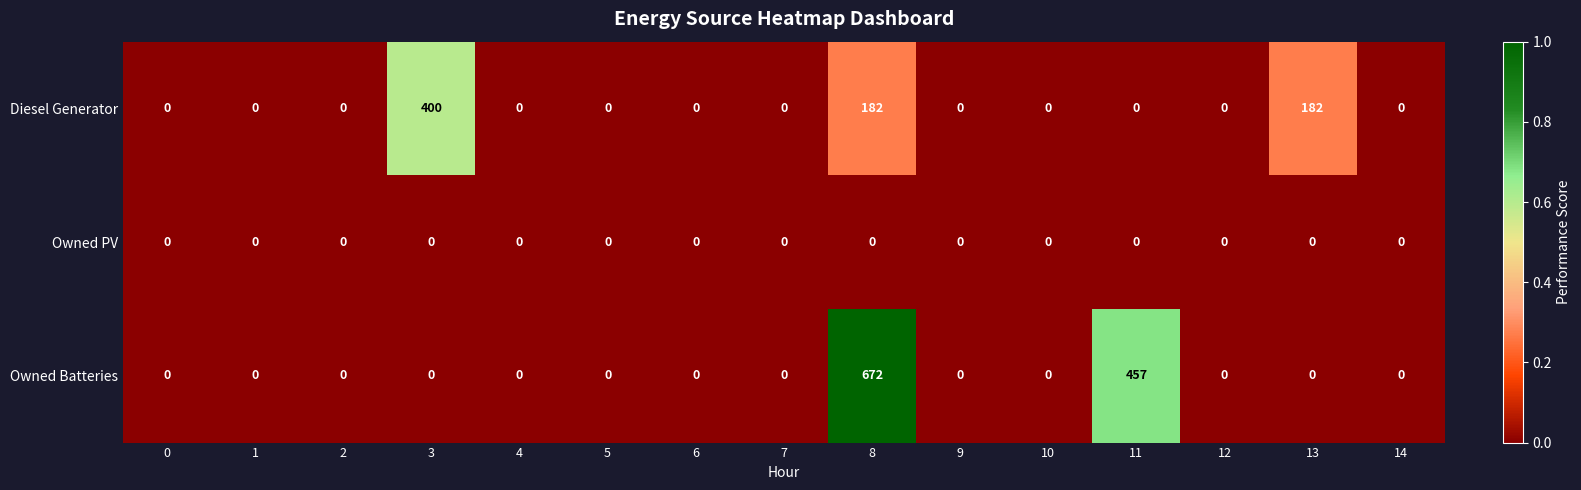

List the series in order of their overall mean, lowest first.

Owned PV, Diesel Generator, Owned Batteries